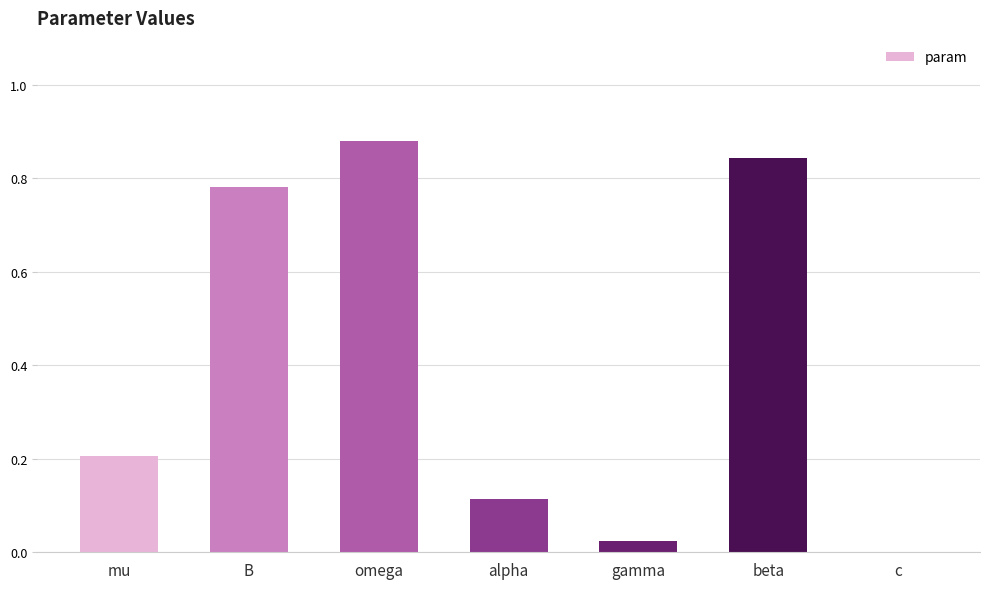

At which category does the chart reach its peak across all series?

omega